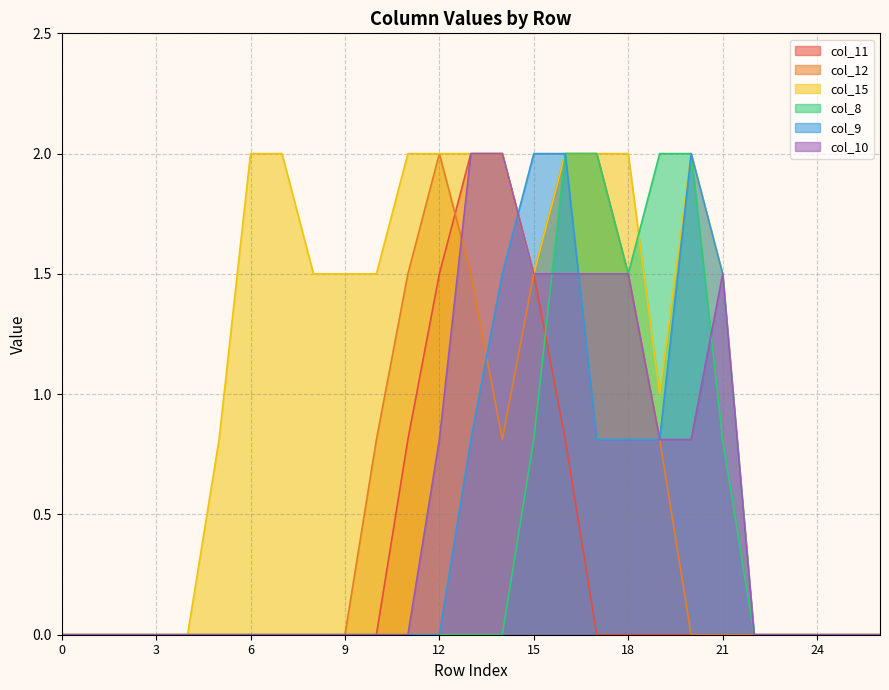

True or false: col_15 and col_12 cross at least once.

False